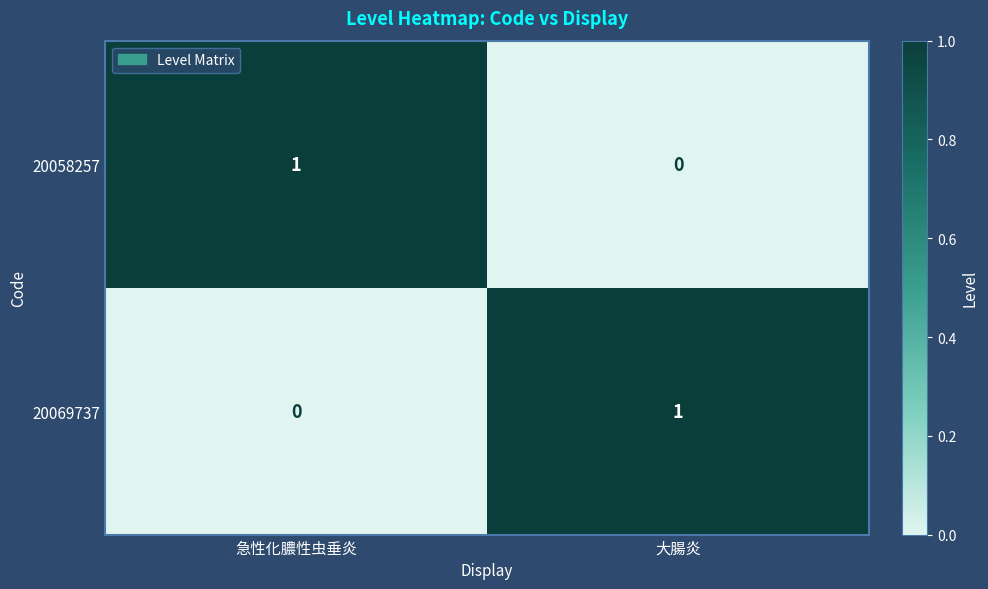

Is the value of 20069737 at 急性化膿性虫垂炎 greater than the value of 20058257 at 急性化膿性虫垂炎?

No